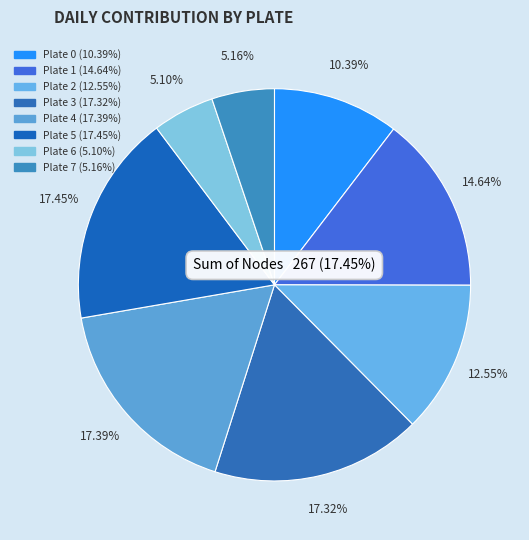

To the nearest percent, what is the average slice percentage?

12%